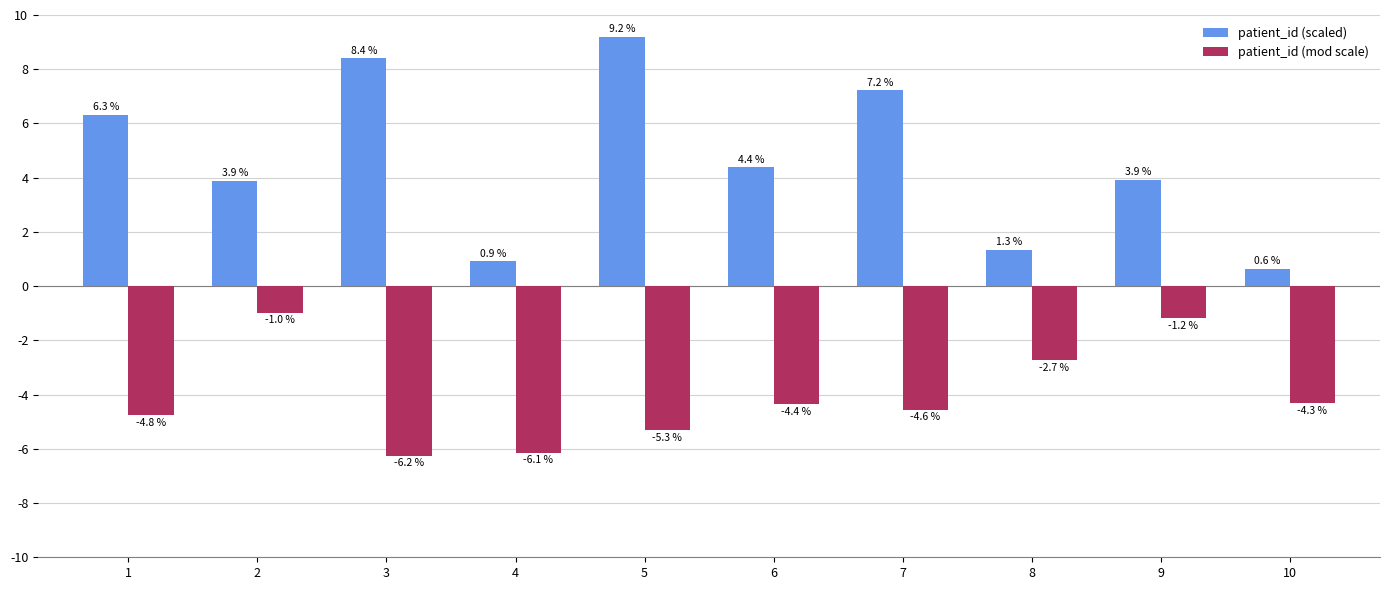

At how many categories does at least one series exceed 8?

2